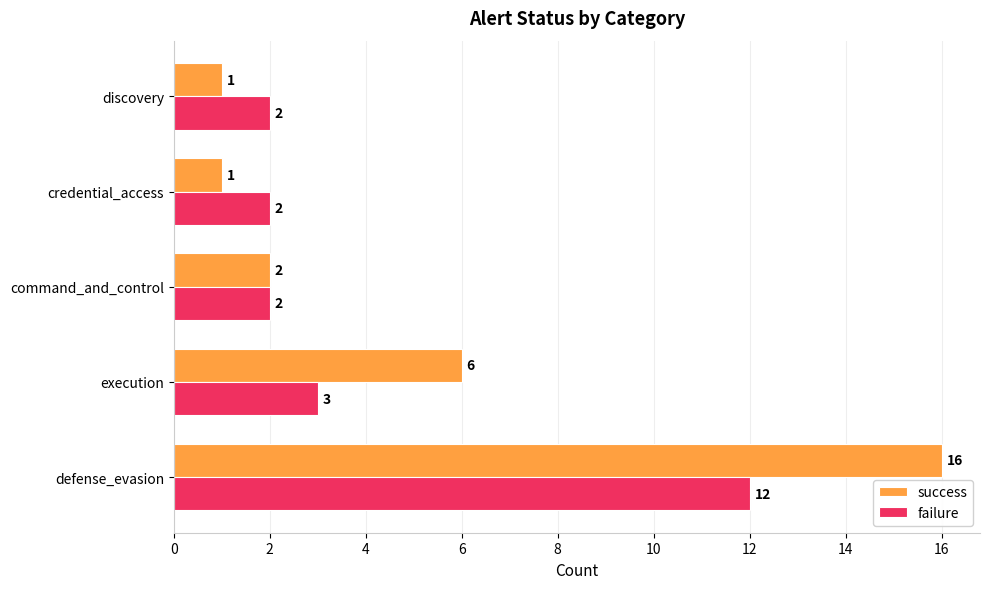

List the series in order of their peak value, lowest first.

failure, success